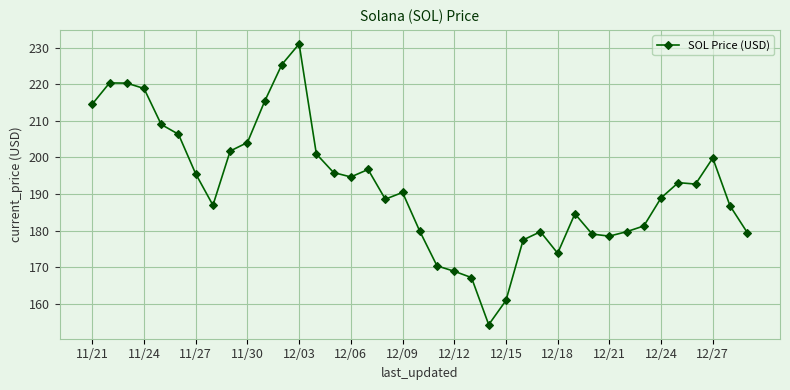

What is the value of the 34th point from the left?

189.0